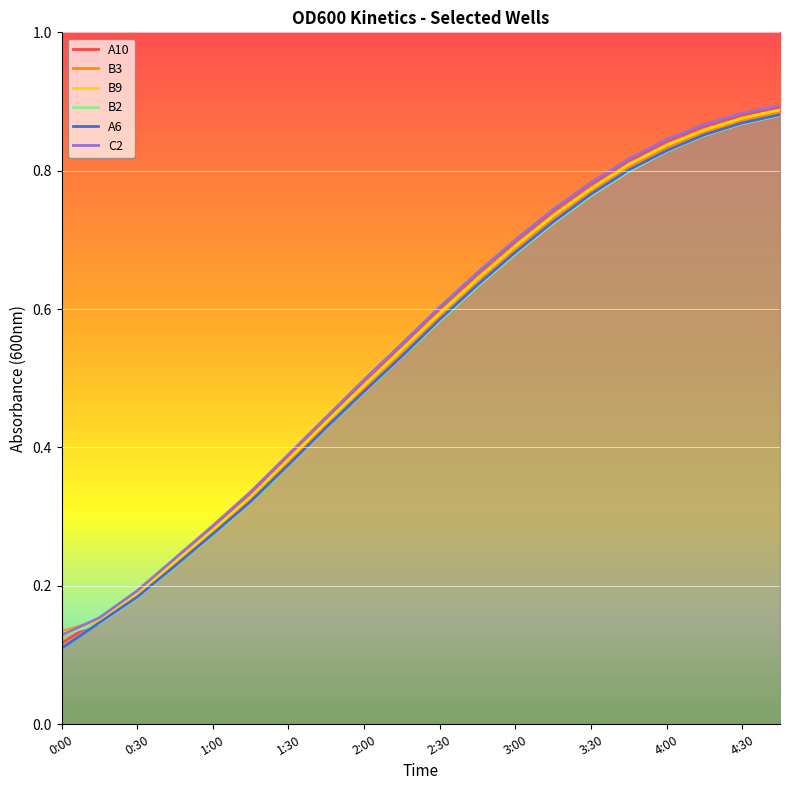

True or false: A6 and A10 intersect in this chart.

False